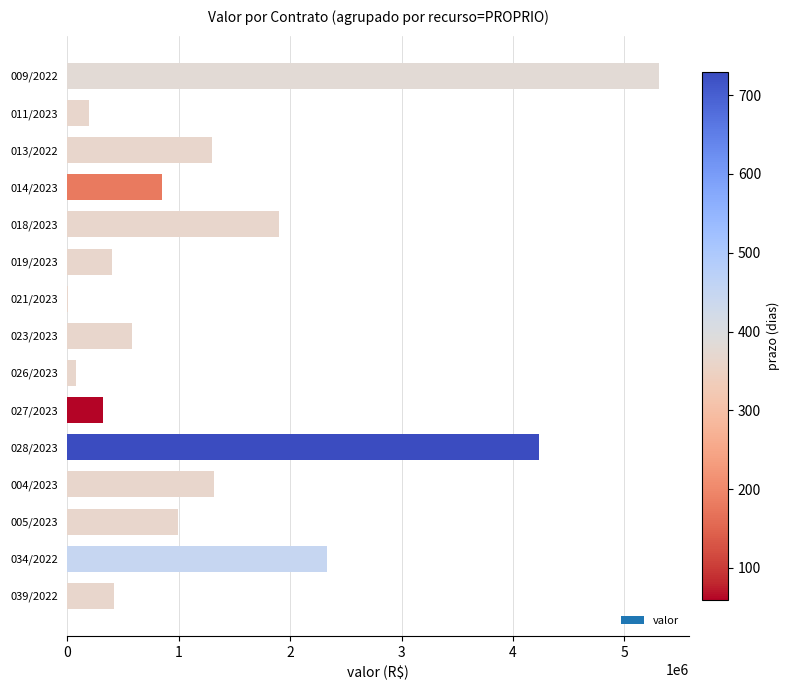

Does the chart contain stacked bars?

No